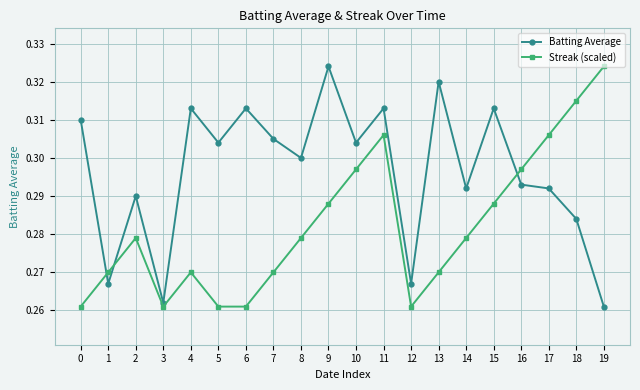

How many series are shown in this chart?

2